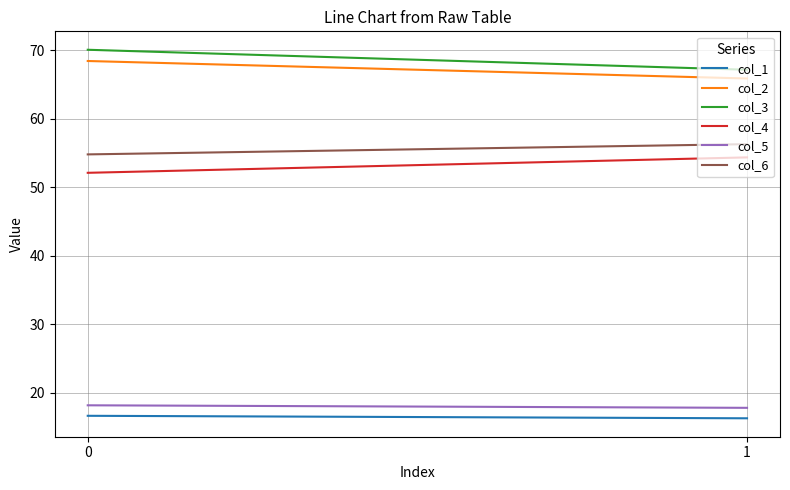

The col_3 series shows 70.0 at 0. True or false?

True